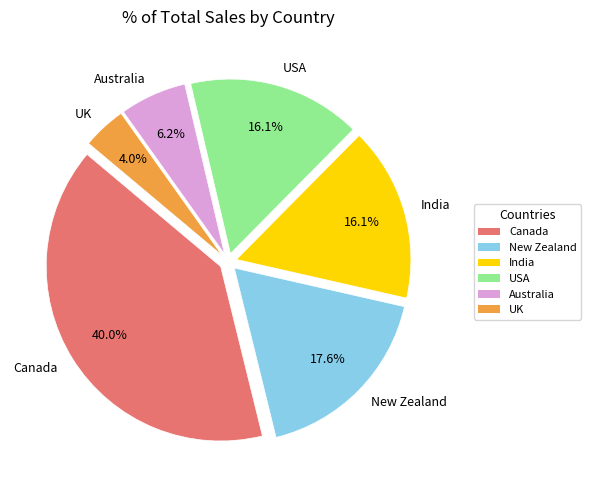

What is the ratio of the value at New Zealand to the value at Canada?

0.4